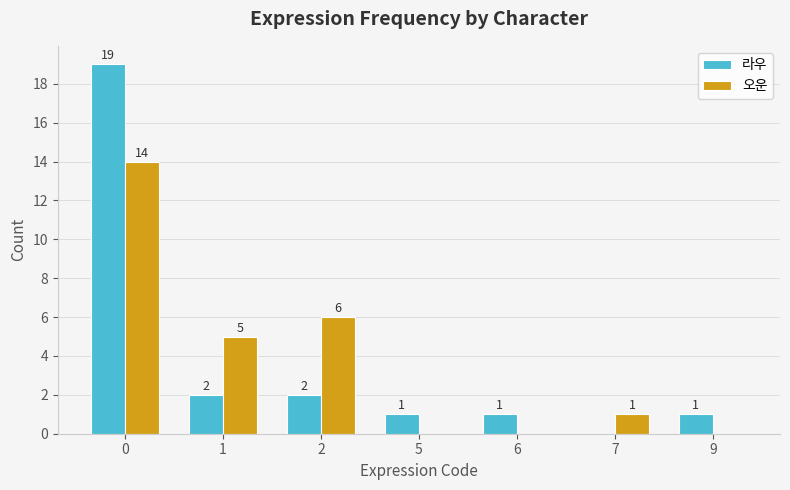

What is the total value across all series at 1?

7